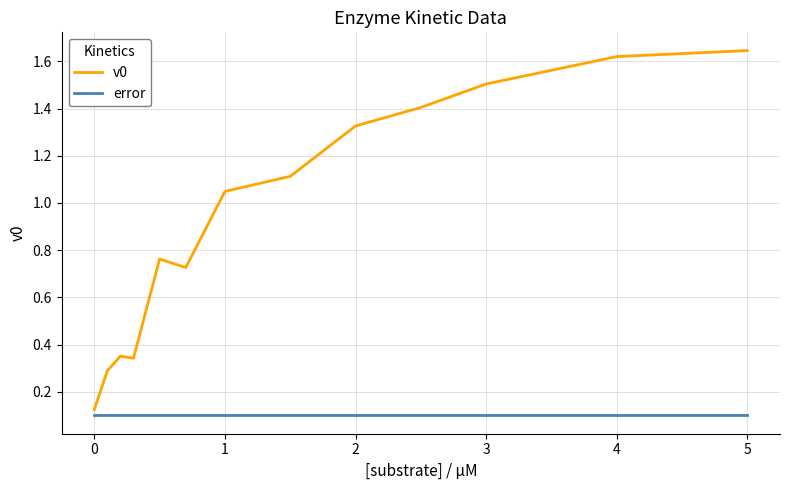

Which series has the largest total across all categories?

v0